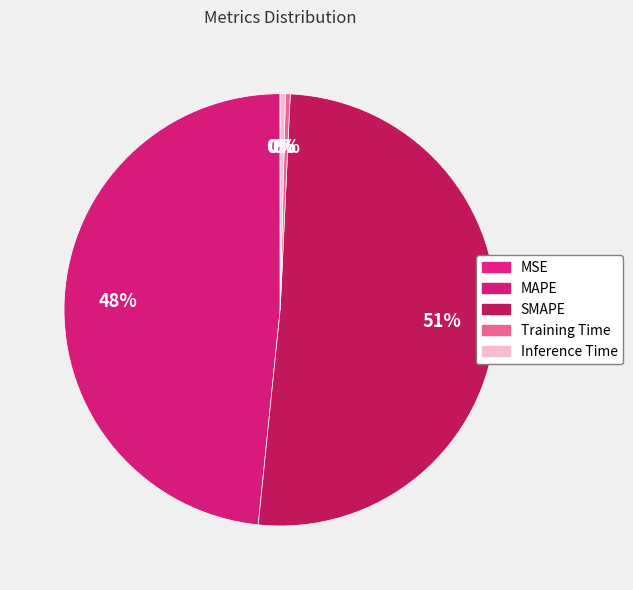

Is the sum of Inference Time and MSE greater than half?

No